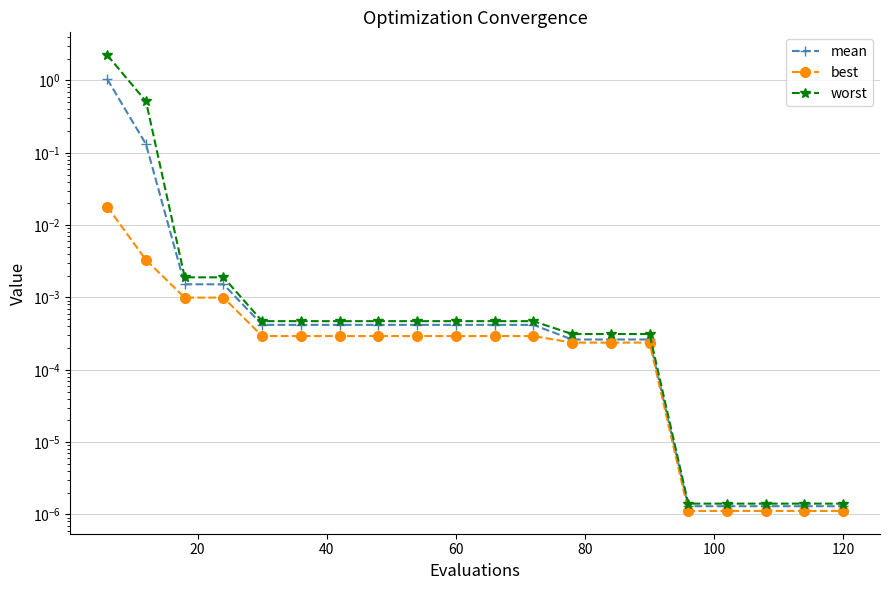

True or false: best and mean cross at least once.

False